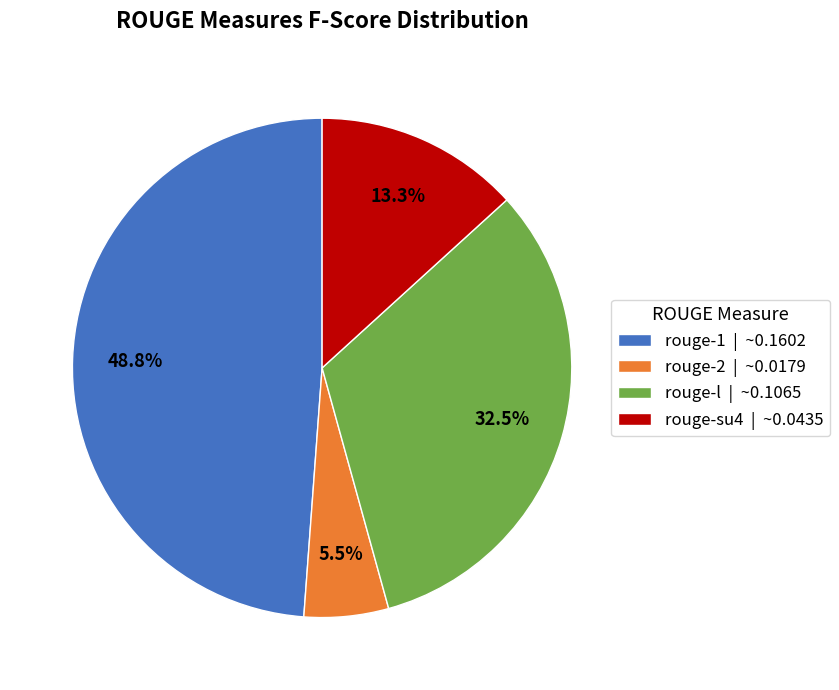

Is there a majority slice in this chart?

No